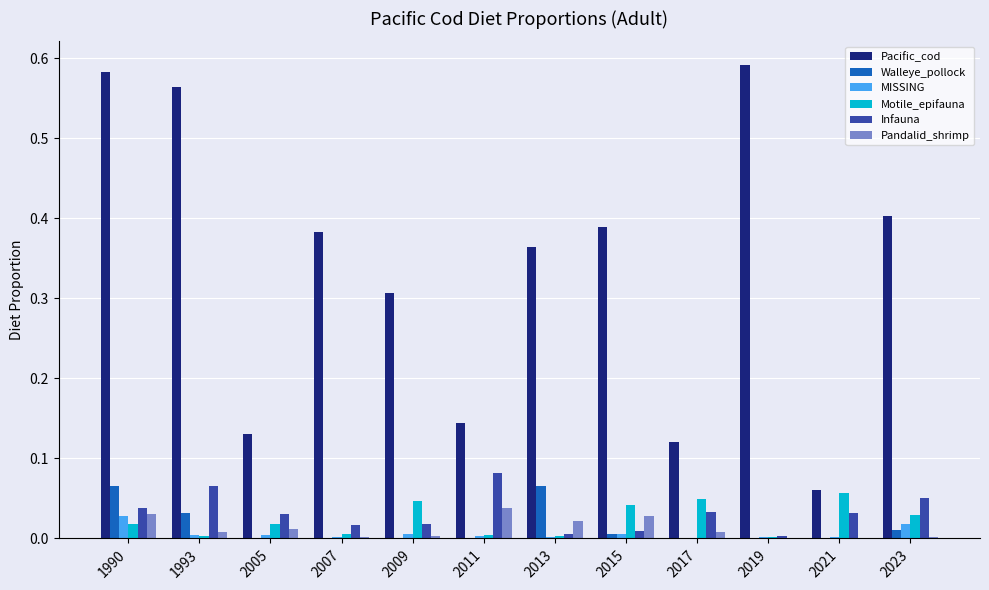

At which category is the sum across all series the highest?

1990